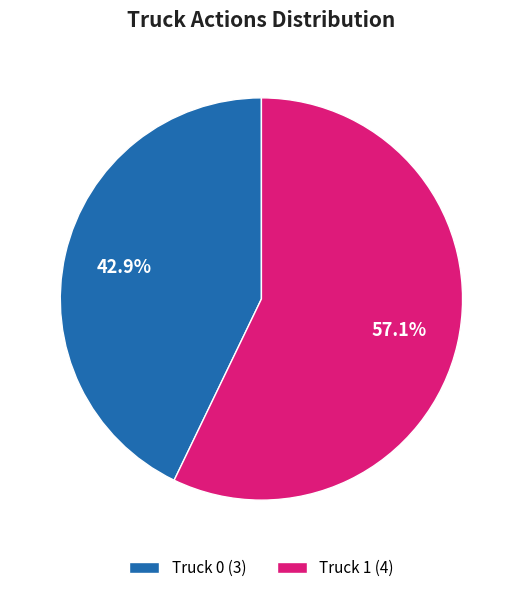

Rank the categories by value from lowest to highest.

Truck 0, Truck 1